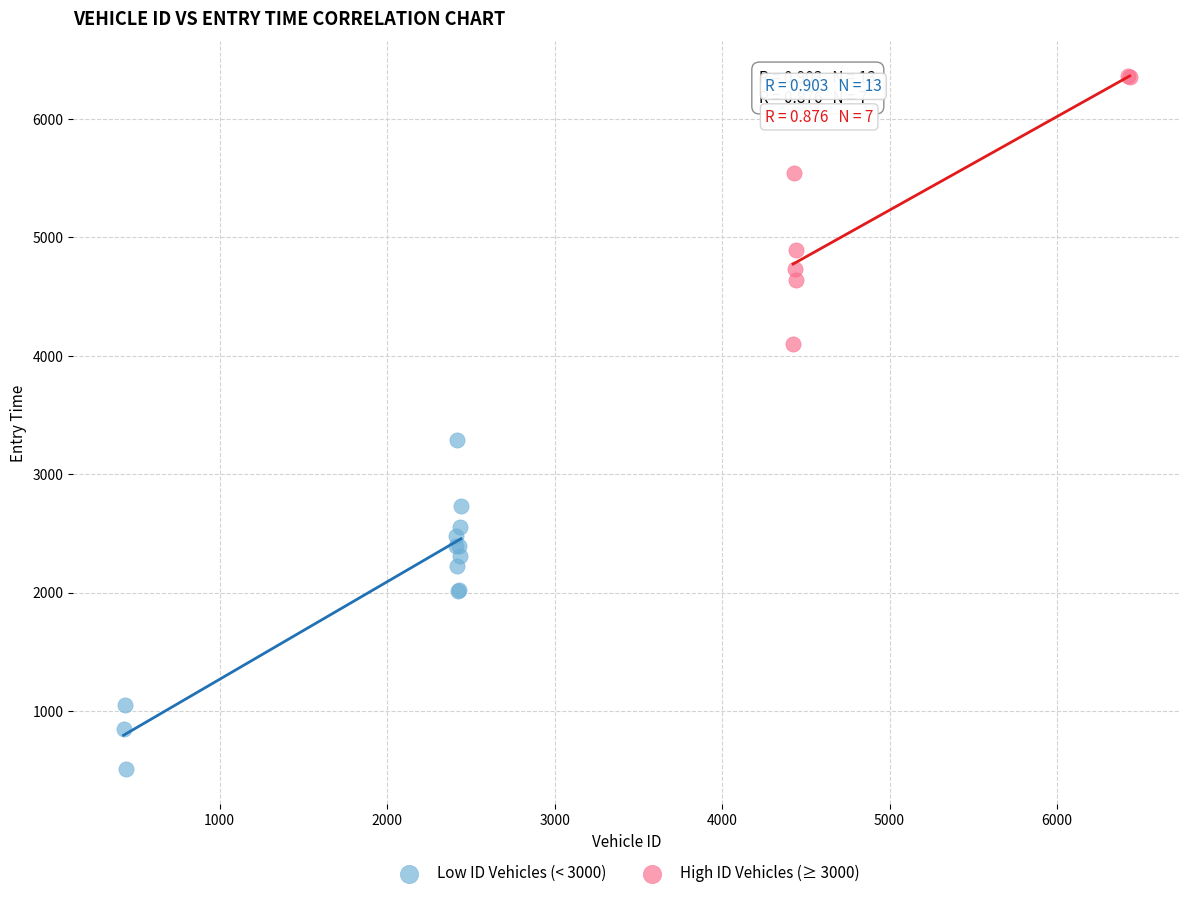

Which series reaches the minimum Y coordinate?

Low ID Vehicles (< 3000)